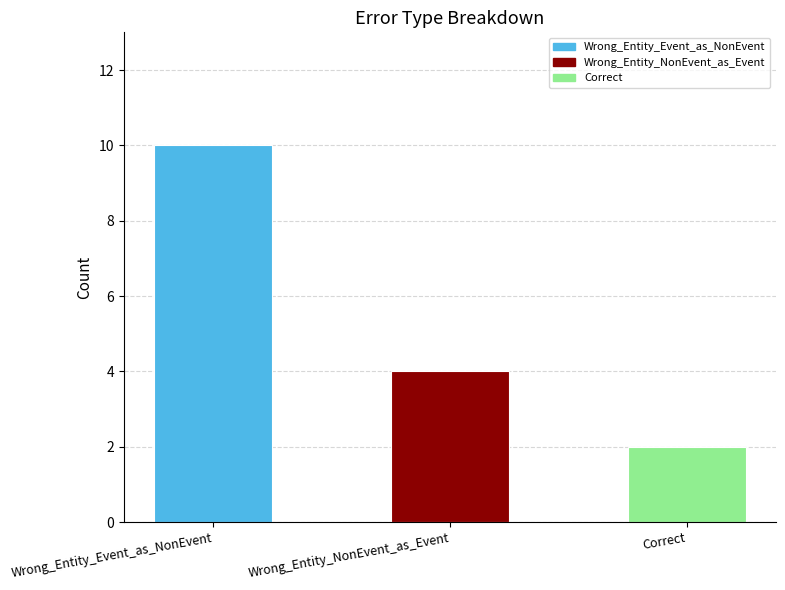

Are the bars grouped side by side (vs. stacked)?

No